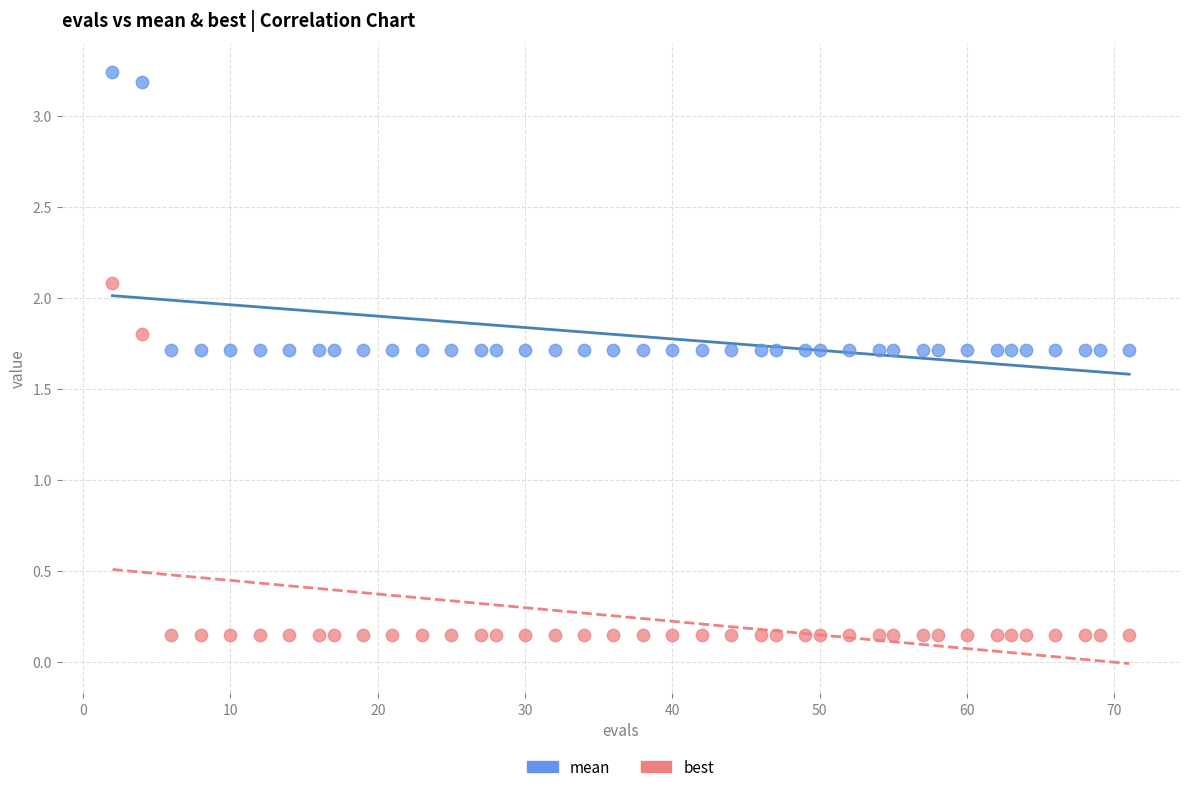

Which series contains the highest Y value?

mean